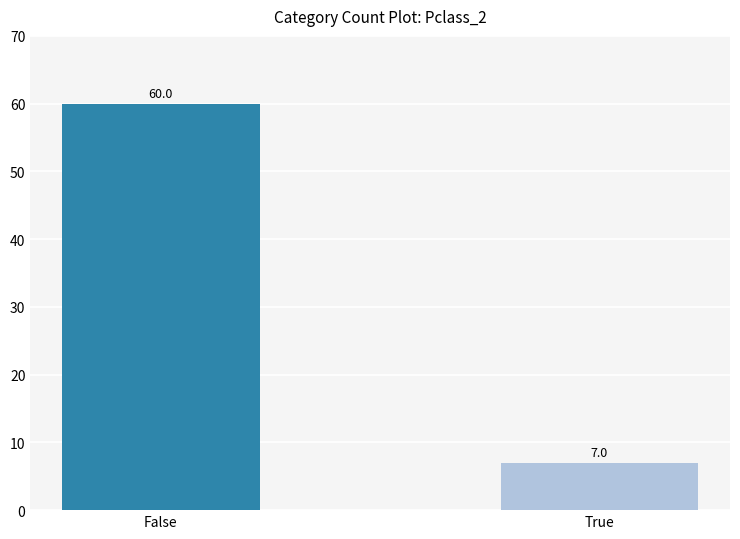

Count the number of categories in the chart.

2